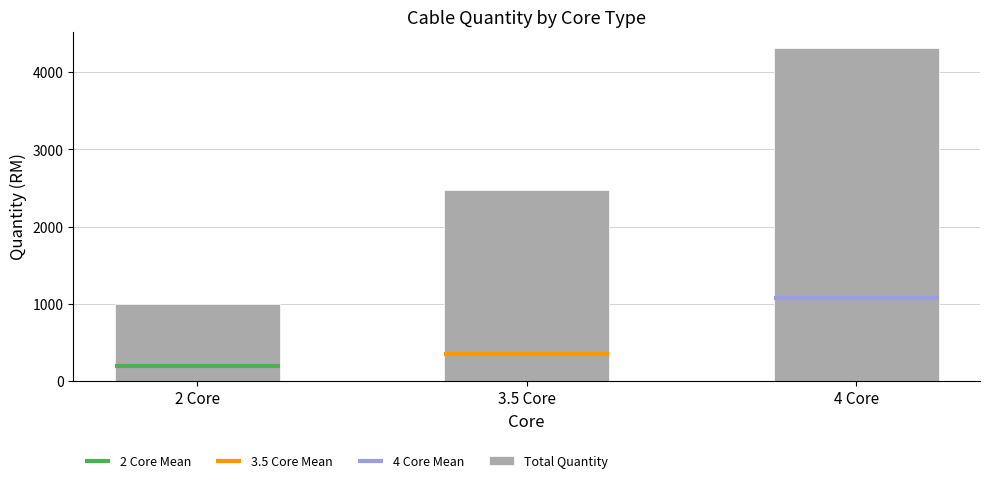

What is the change in value from 2 Core to 3.5 Core?

+1485